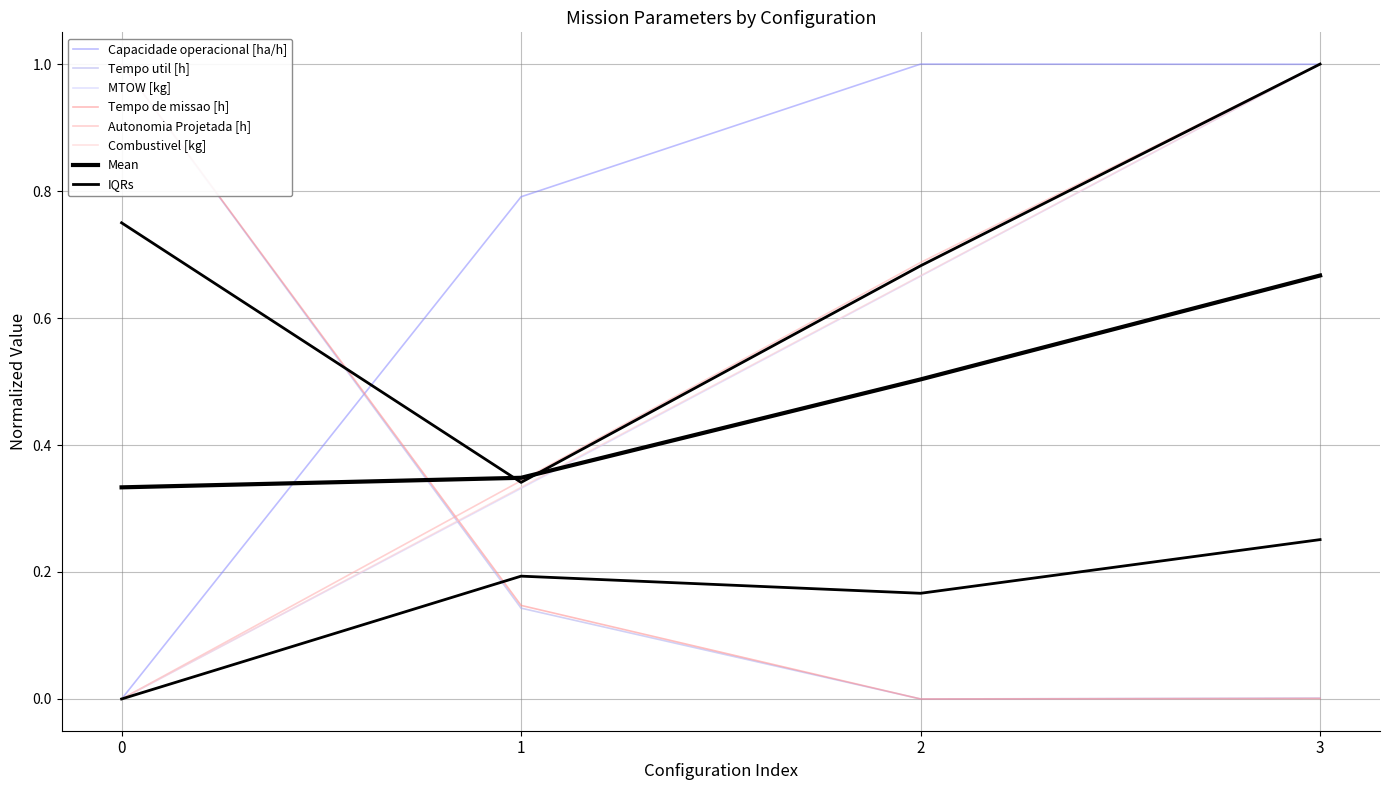

At which category does Tempo util [h] reach its first local valley?

2